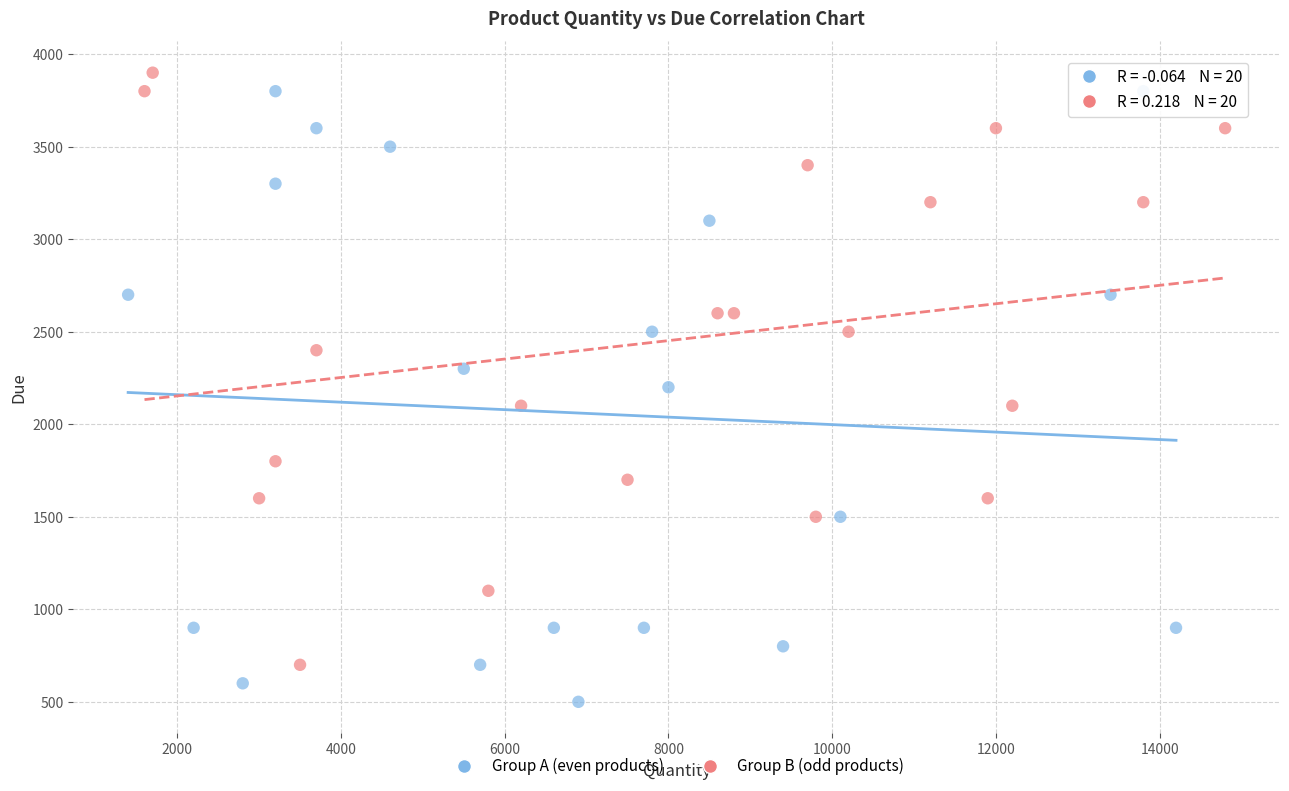

Which series contains the lowest Y value?

Group A (even products)